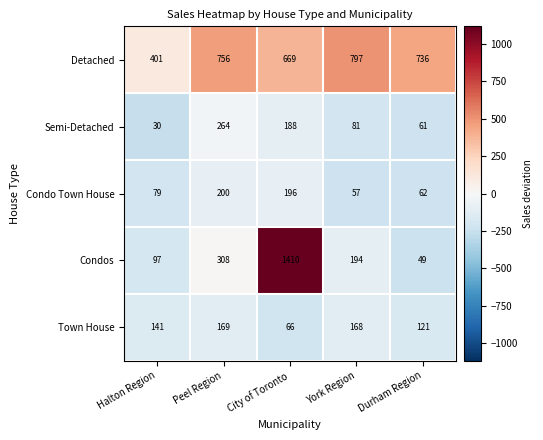

Count the number of categories in the chart.

5